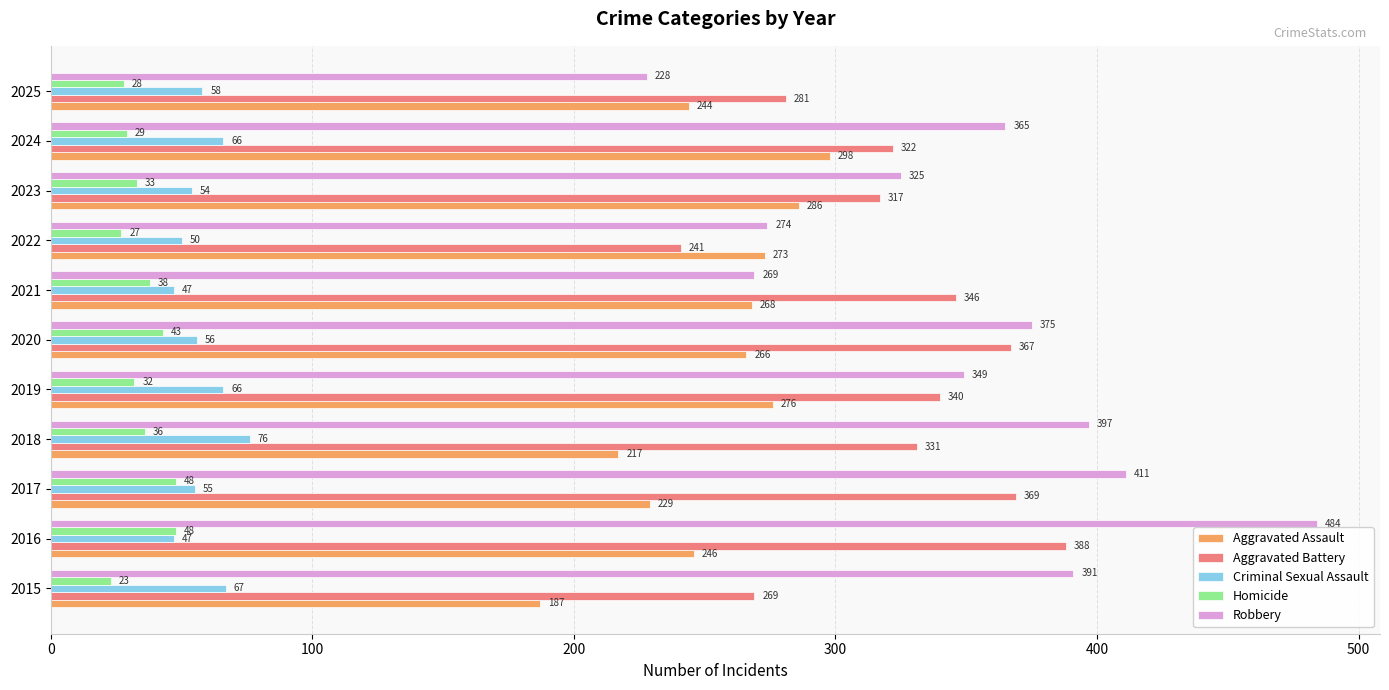

How many distinct data groups are displayed?

5